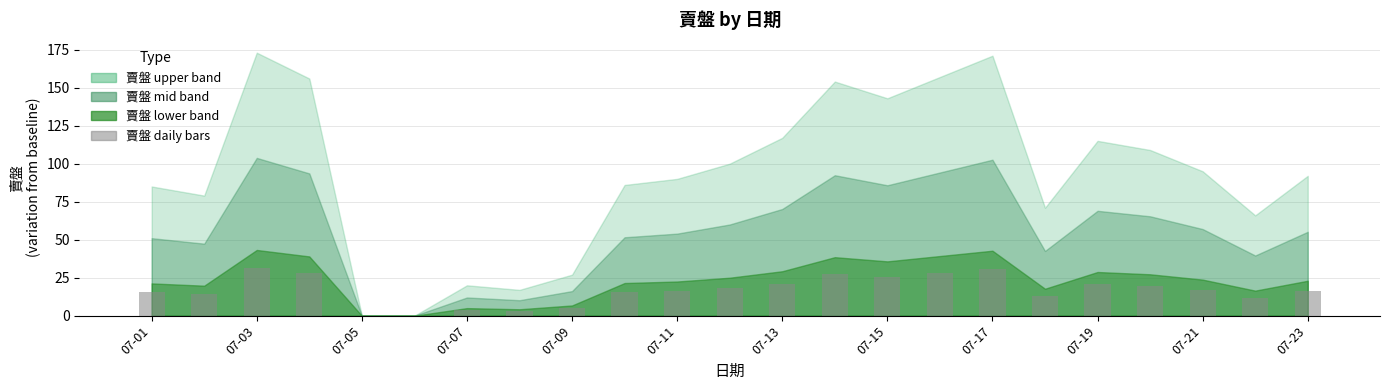

What is the average value?

16.6